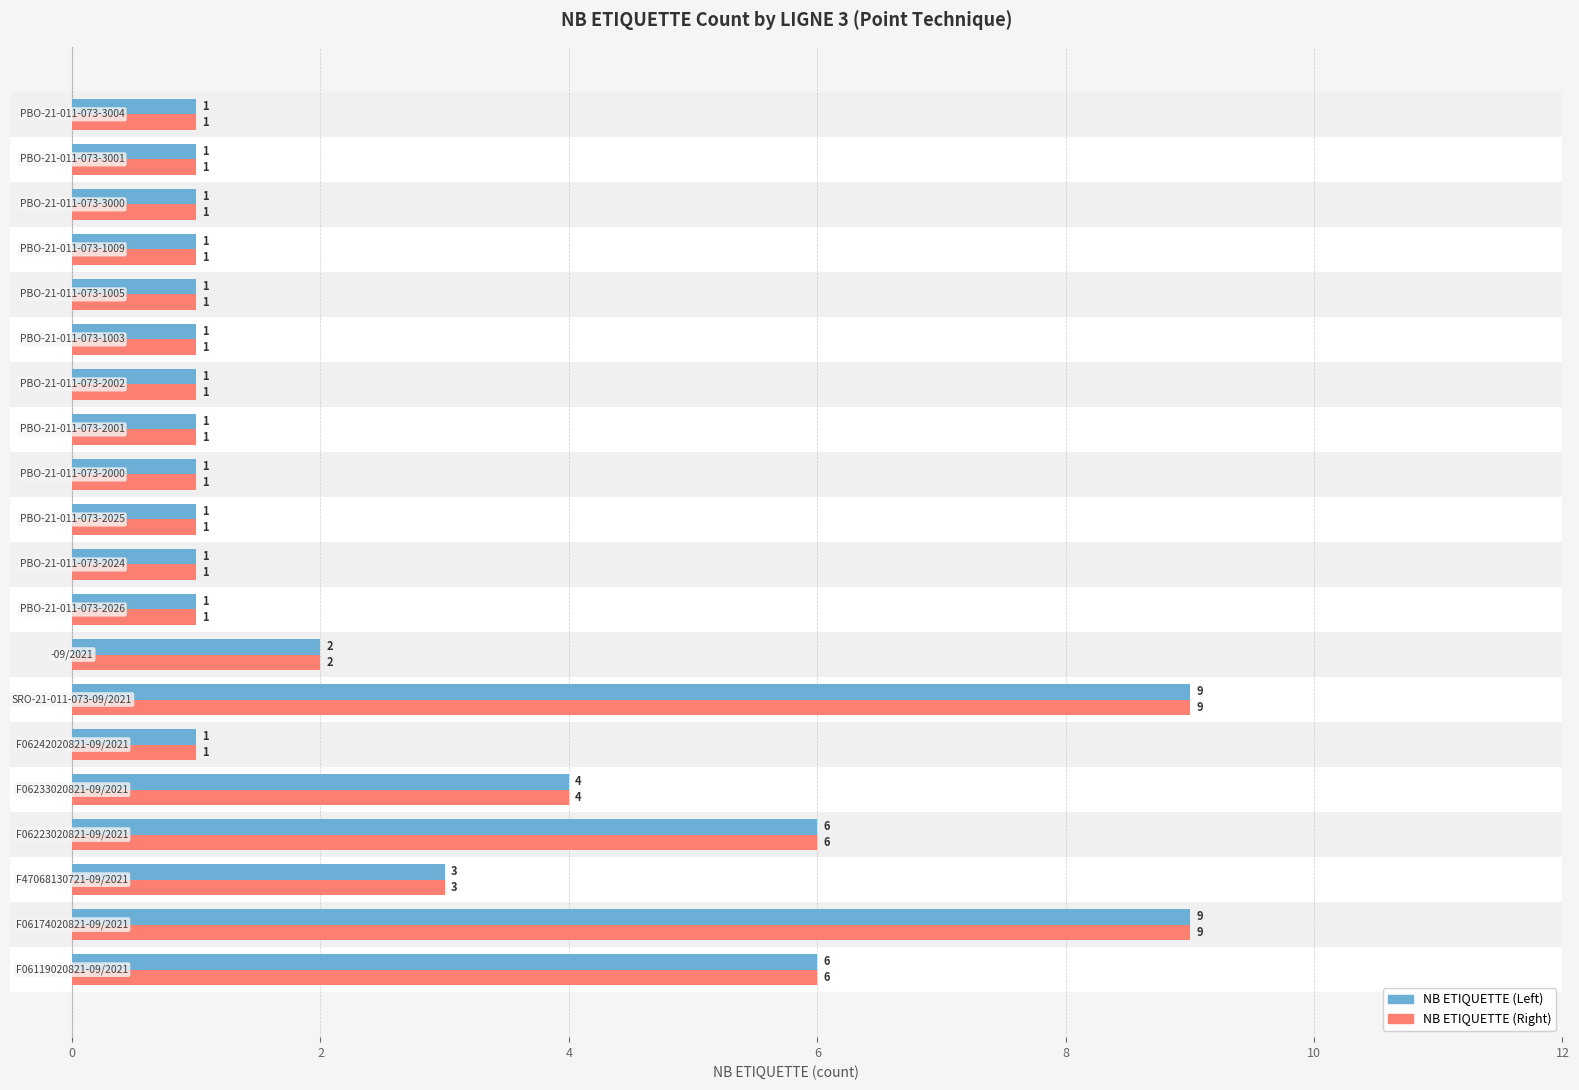

Read the NB ETIQUETTE (Left) value at 8.

1